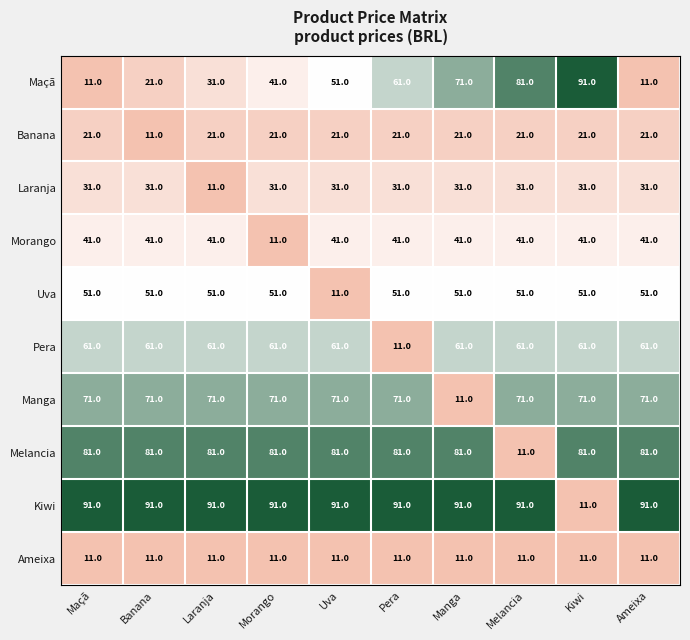

What is the total value across all series at Banana?

470